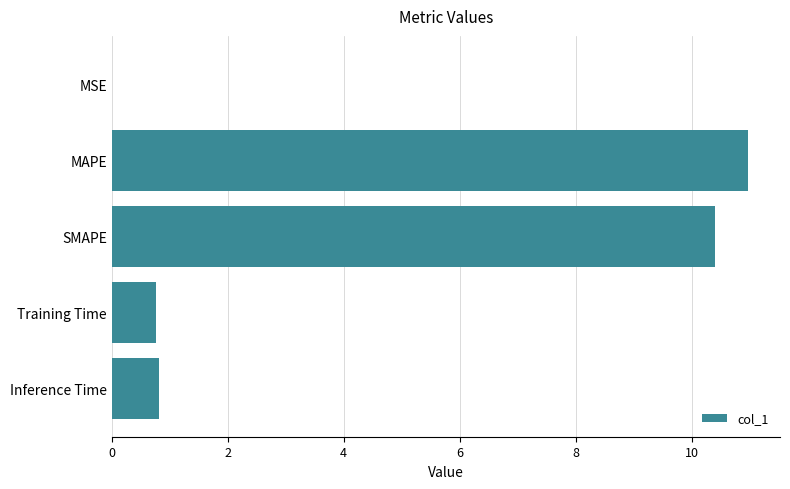

Is it true that the value at MSE is 0.0?

True